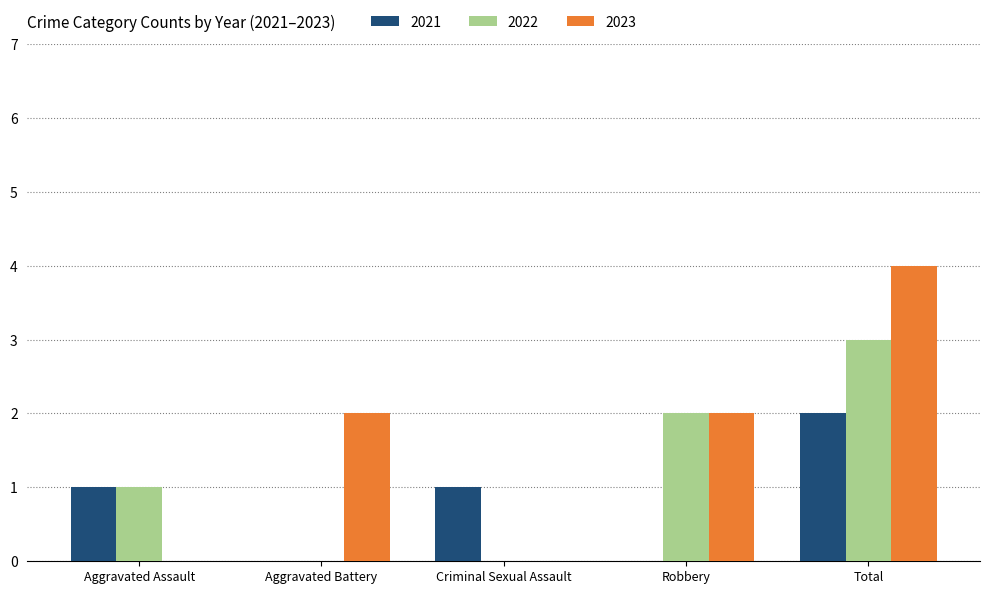

Reading left to right, transcribe all the data shown in this chart.

2021: 1	0	1	0	2
2022: 1	0	0	2	3
2023: 0	2	0	2	4